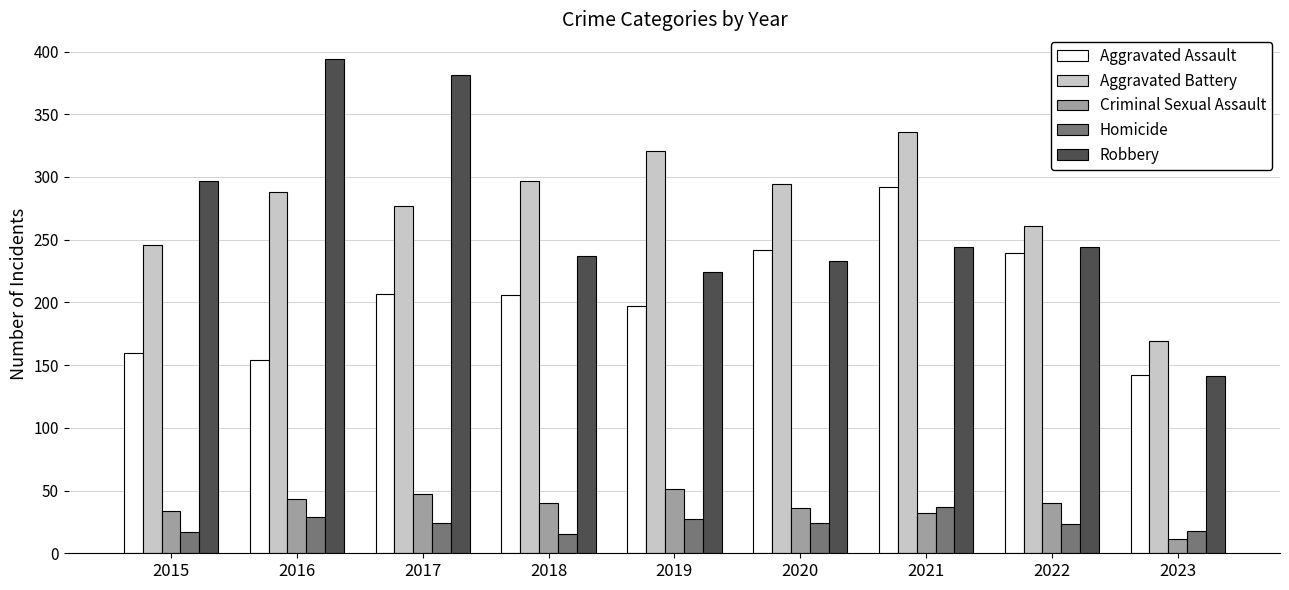

Does the chart contain stacked bars?

No